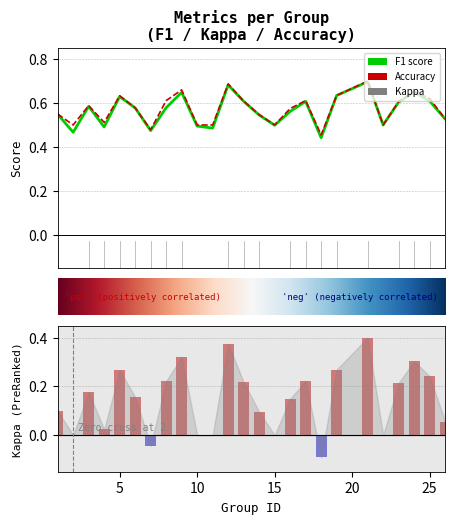

Count the number of data series in this chart.

3